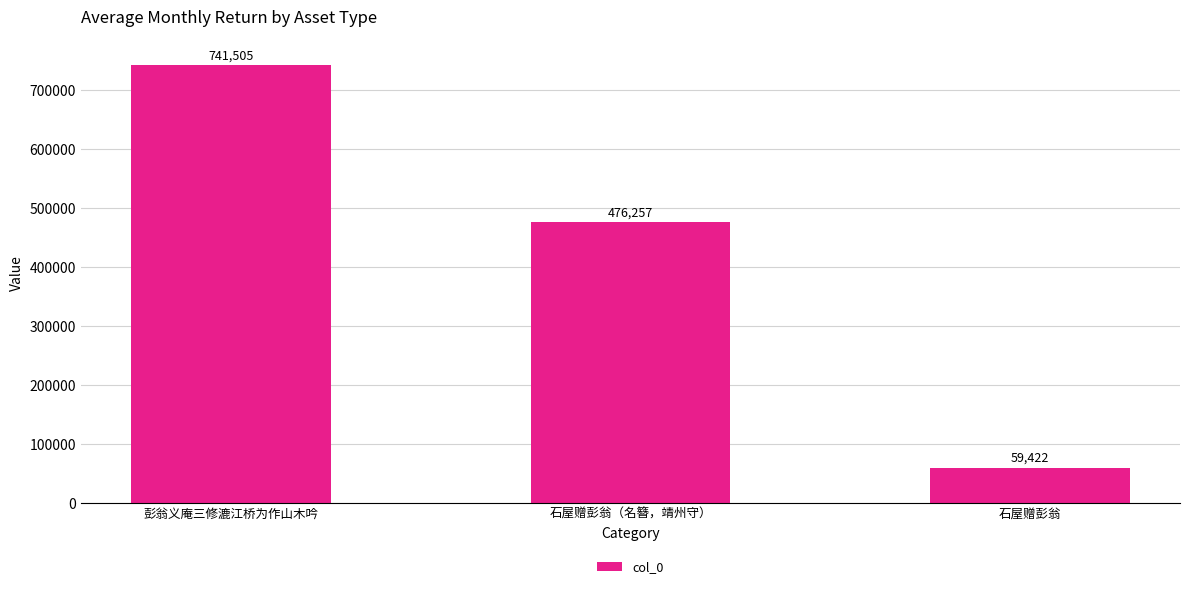

Are the bars horizontal?

No